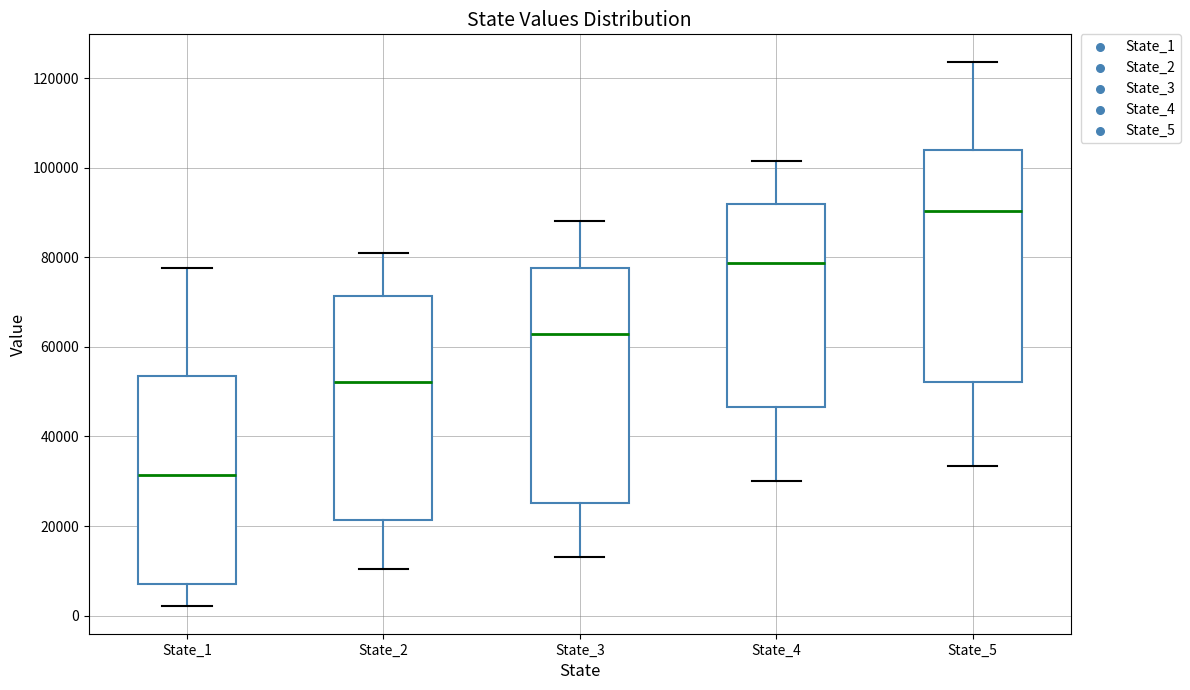

Reading left to right, read every box against the y-axis: the position of its median line, the range the box covers, and the ends of its whiskers. The values are not printed on the chart, so give them approximately, as read against the axis.

State_1: median 32000, box 8000 to 54000, whiskers 2000 to 78000
State_2: median 52000, box 22000 to 72000, whiskers 10000 to 80000
State_3: median 62000, box 26000 to 78000, whiskers 14000 to 88000
State_4: median 78000, box 46000 to 92000, whiskers 30000 to 102000
State_5: median 90000, box 52000 to 104000, whiskers 34000 to 124000